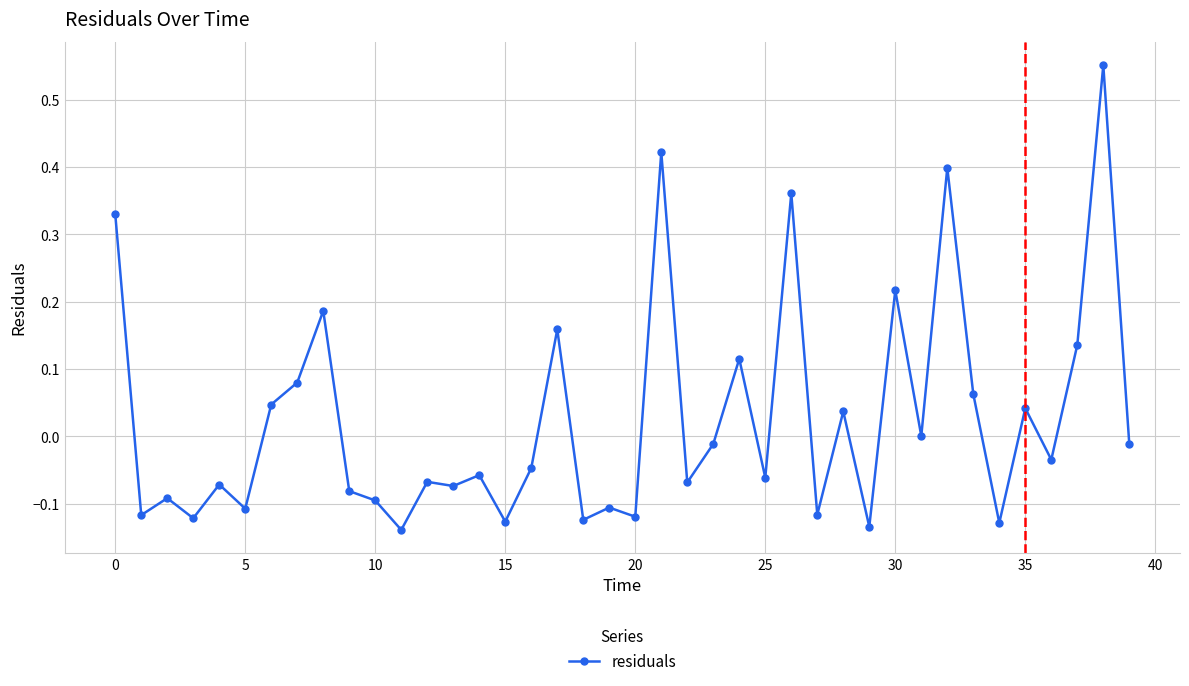

True or false: the data has more than 1 interior local peaks.

True